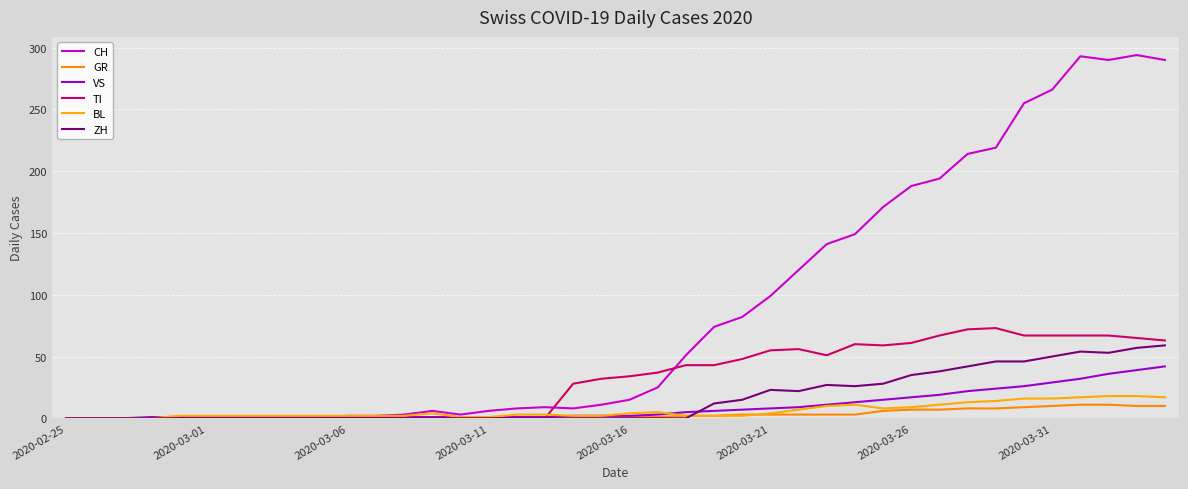

List the series in order of their peak value, lowest first.

GR, BL, VS, ZH, TI, CH